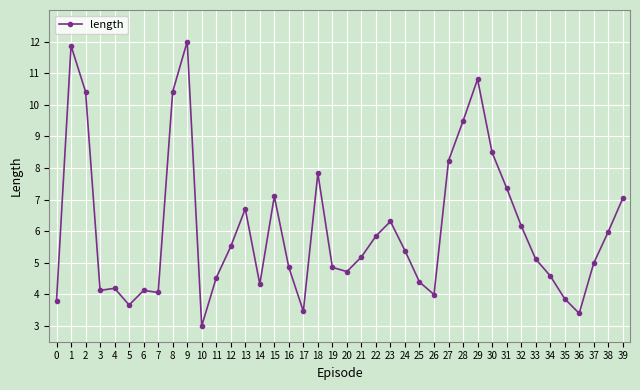

Reading left to right, list all the values displayed in this chart.

3.8	11.9	10.4	4.1	4.2	3.7	4.1	4.1	10.4	12.0	3.0	4.5	5.5	6.7	4.3	7.1	4.9	3.5	7.8	4.9	4.7	5.2	5.8	6.3	5.4	4.4	4.0	8.2	9.5	10.8	8.5	7.4	6.2	5.1	4.6	3.9	3.4	5.0	6.0	7.0